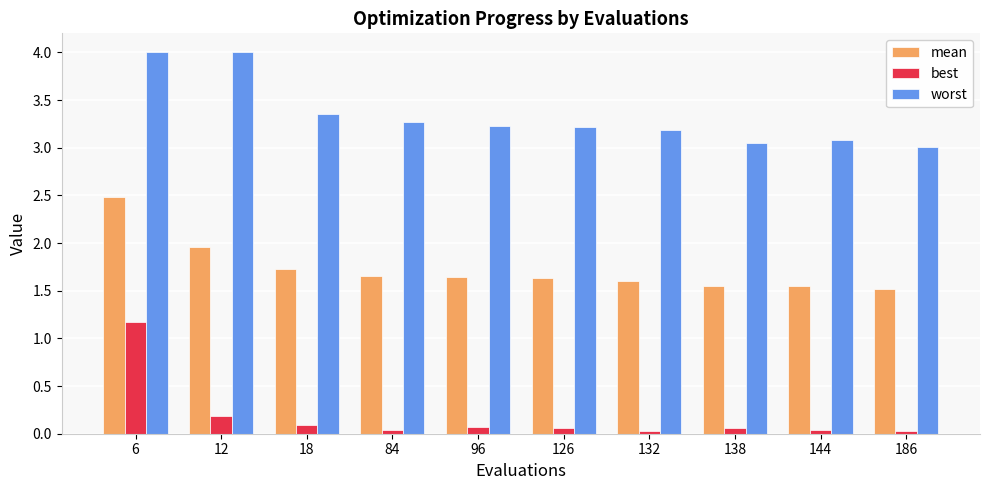

How many bars are there in each group?

3